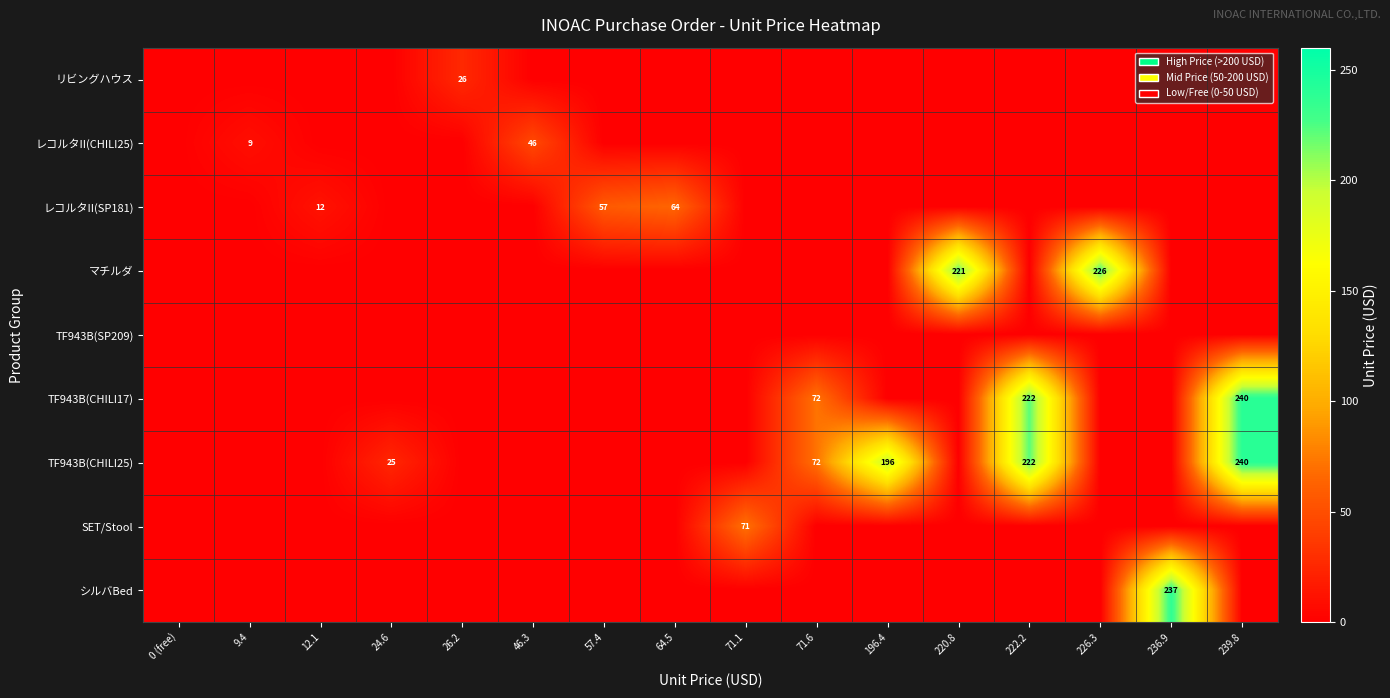

Rank the series at 71.6 from highest to lowest value.

TF943B(CHILI17), TF943B(CHILI25), リビングハウス, レコルタII(CHILI25), レコルタII(SP181), マチルダ, TF943B(SP209), SET/Stool, シルバBed